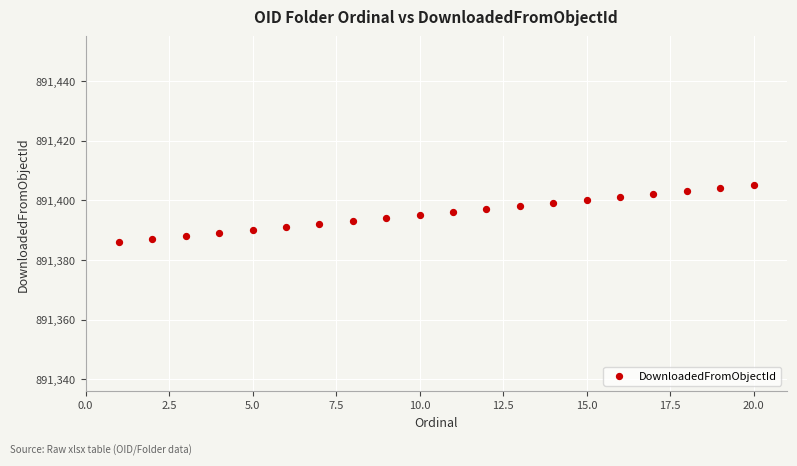

What is the range of X values (max minus min)?

19